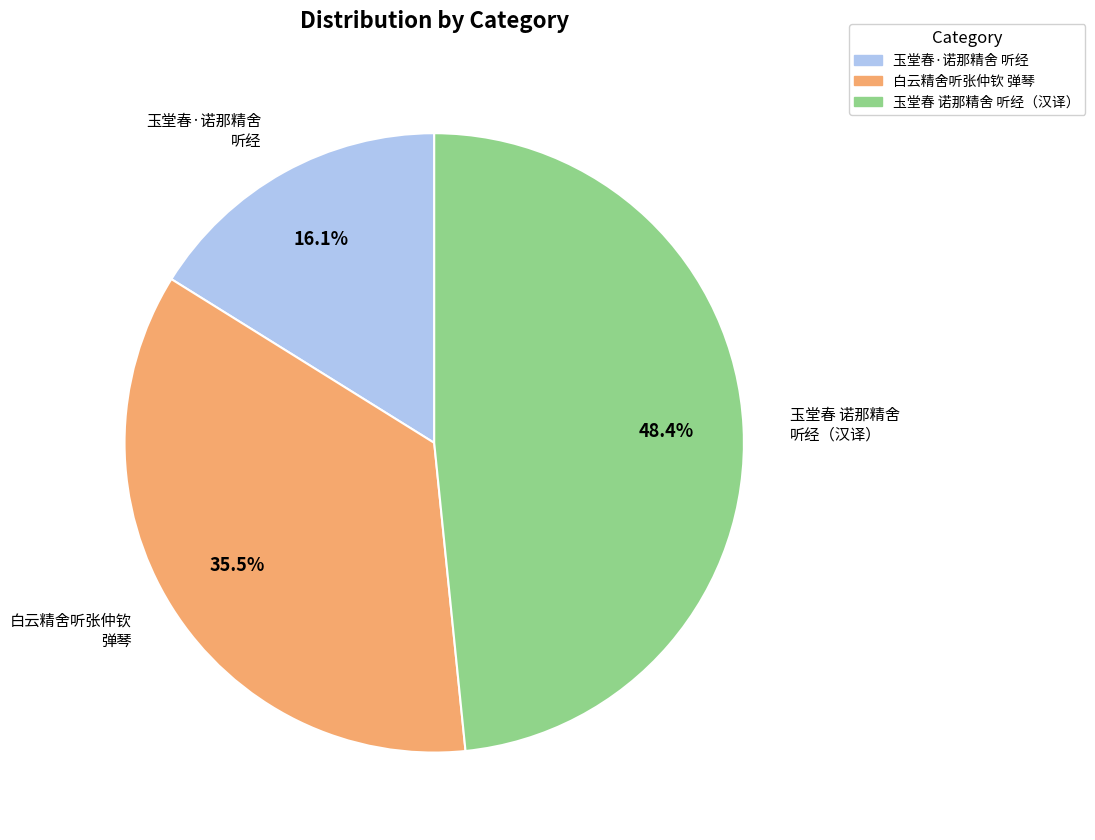

Does any single category account for the majority?

No